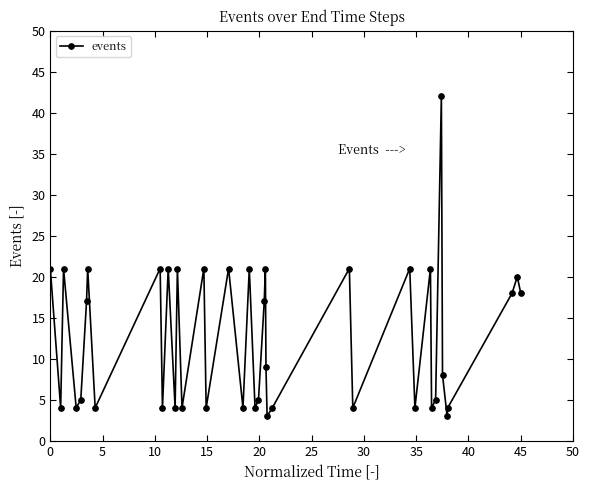

True or false: the data has more than 0 interior local peaks.

True